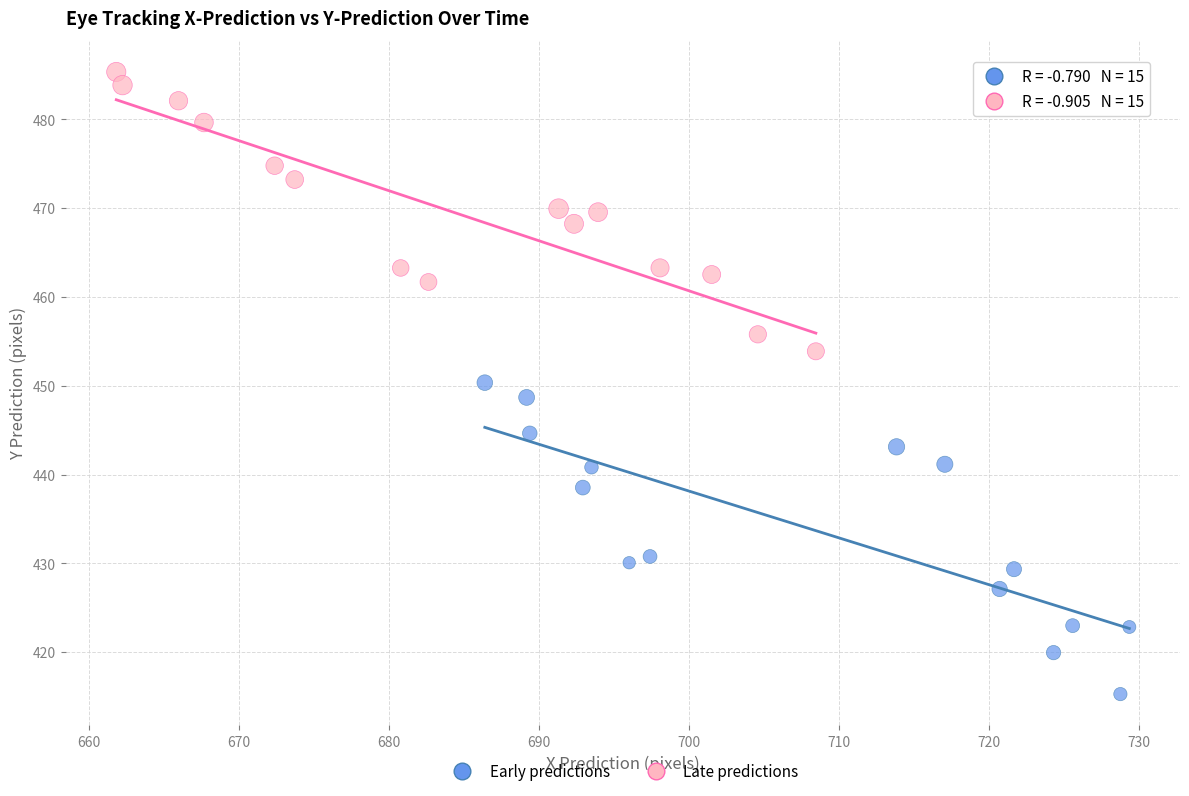

Which series has the largest Y range (max minus min)?

Early predictions